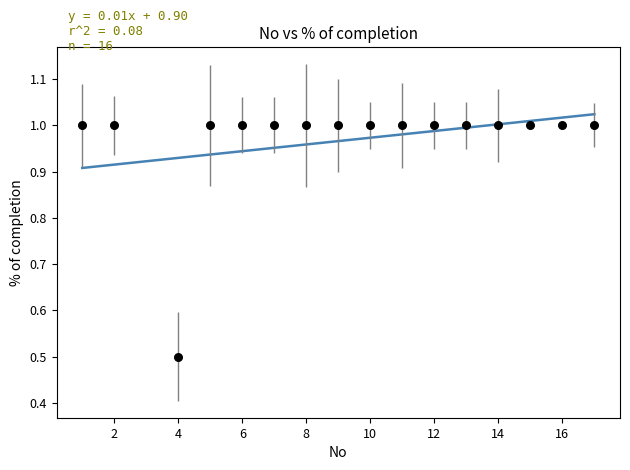

What Y value in the scatter plot is closest to 0?

0.5